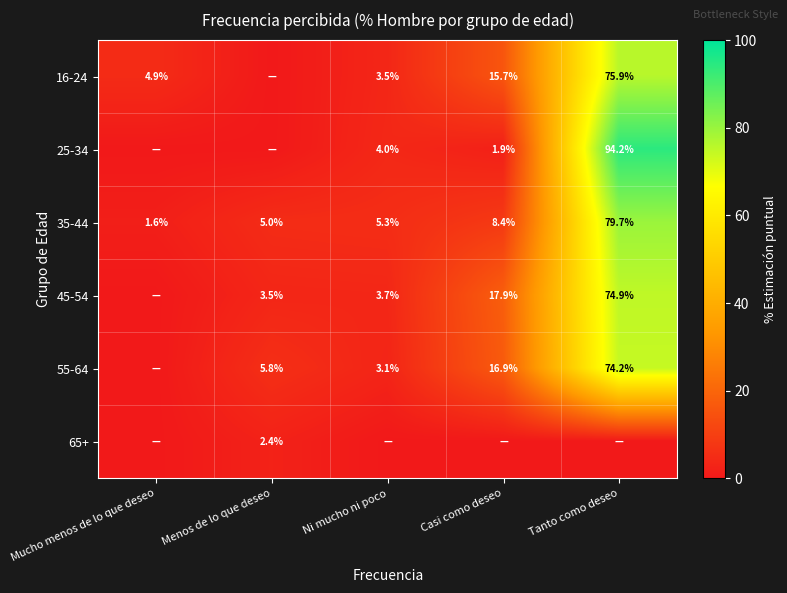

True or false: 45-54 has a value of 2.1 at Menos de lo que deseo.

False